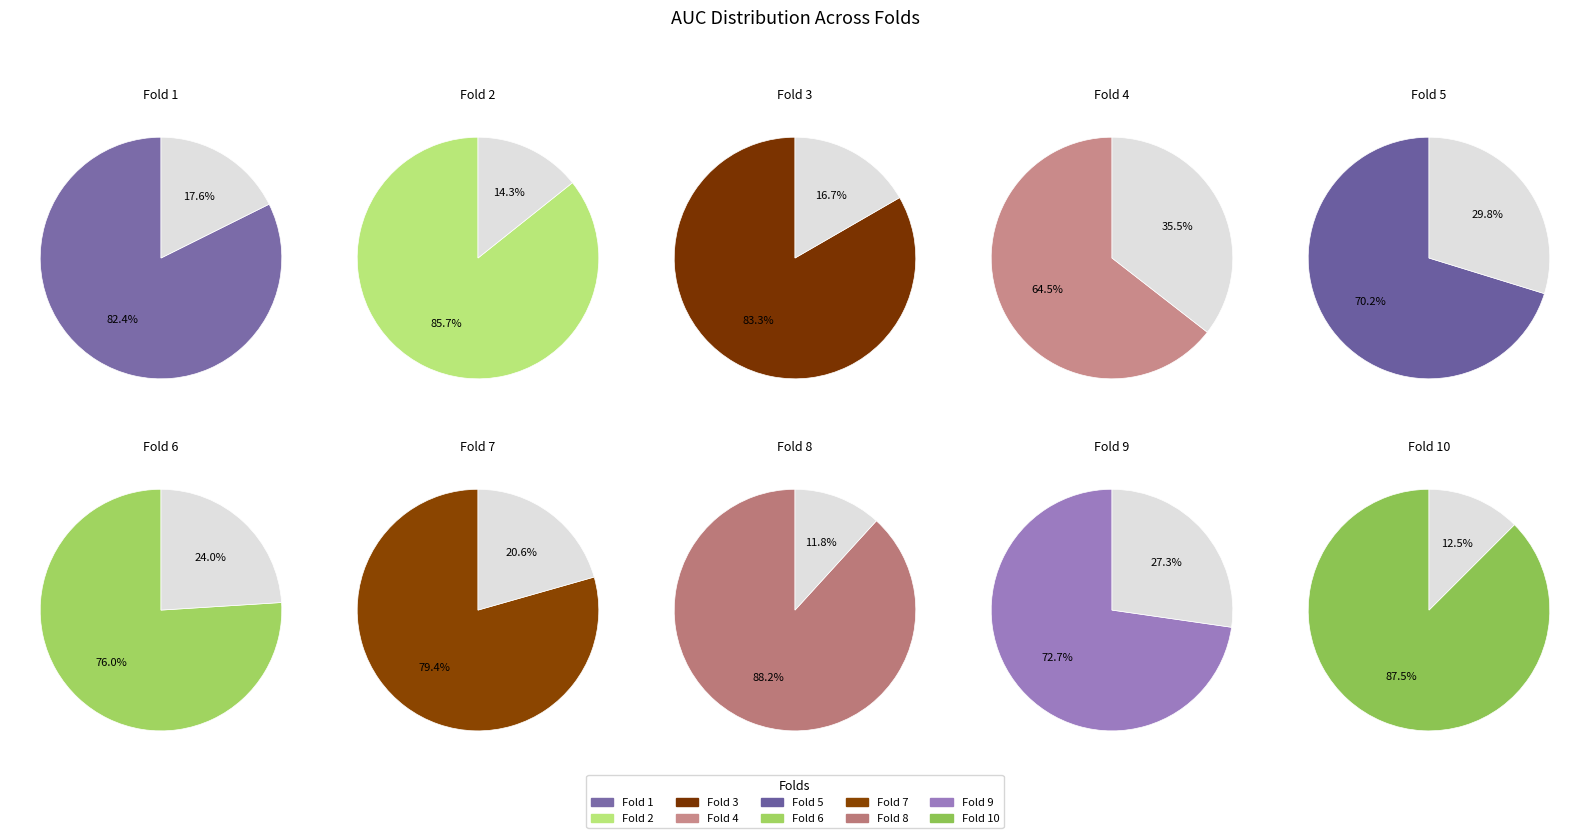

True or false: Fold 5 accounts for 22% of the total.

False